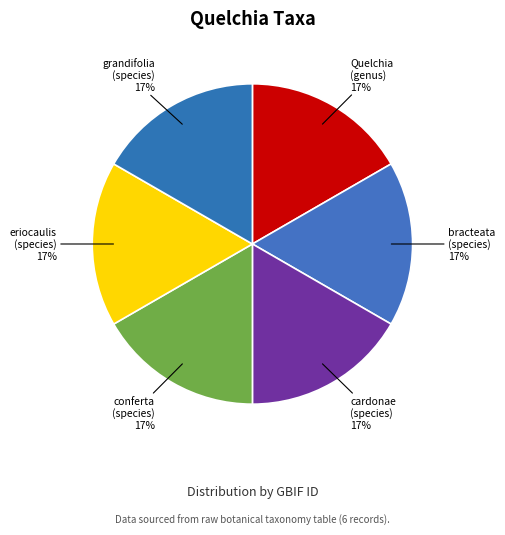

Is it true that Quelchia (genus) is 17% of the pie?

True